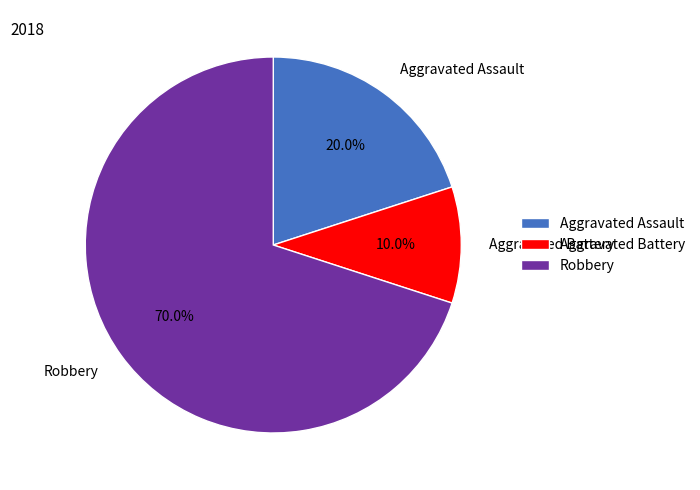

What percentage is the Aggravated Assault slice, to the nearest percent?

20%